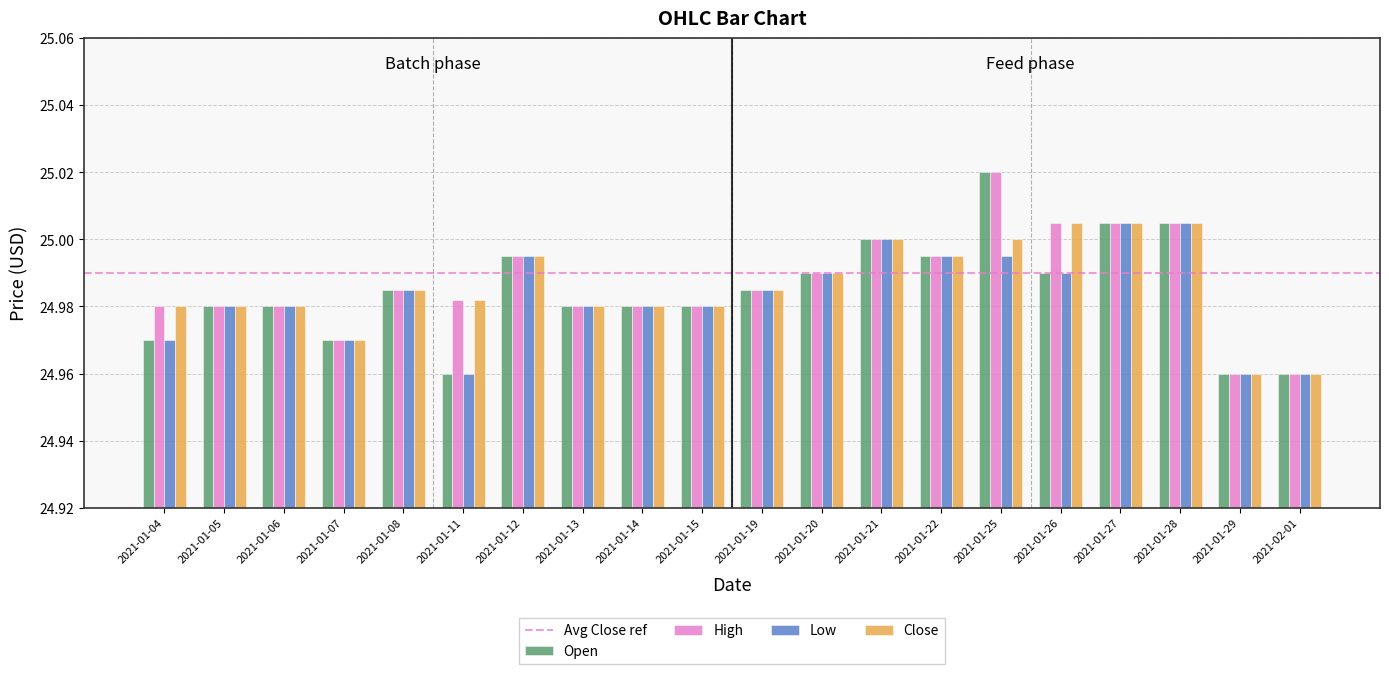

What is the sum of all Open values?

499.7